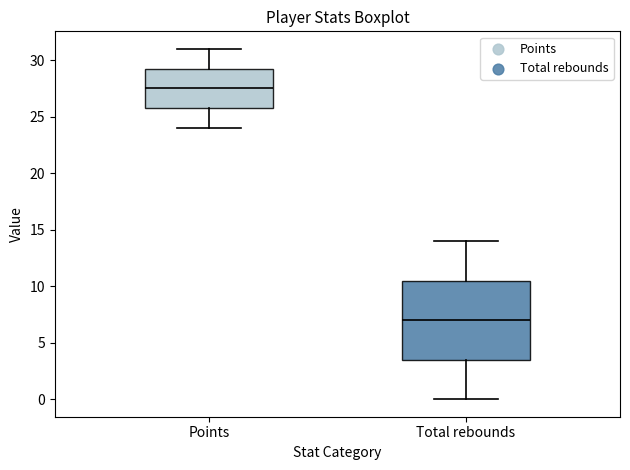

Which box has the highest median line?

Points